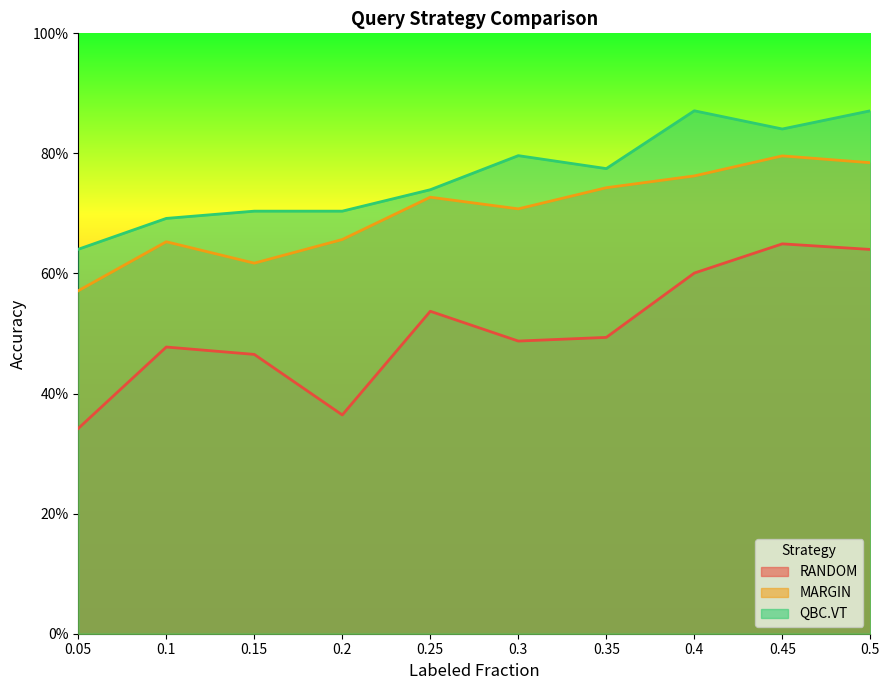

List the series in order of their overall mean, lowest first.

RANDOM, MARGIN, QBC.VT